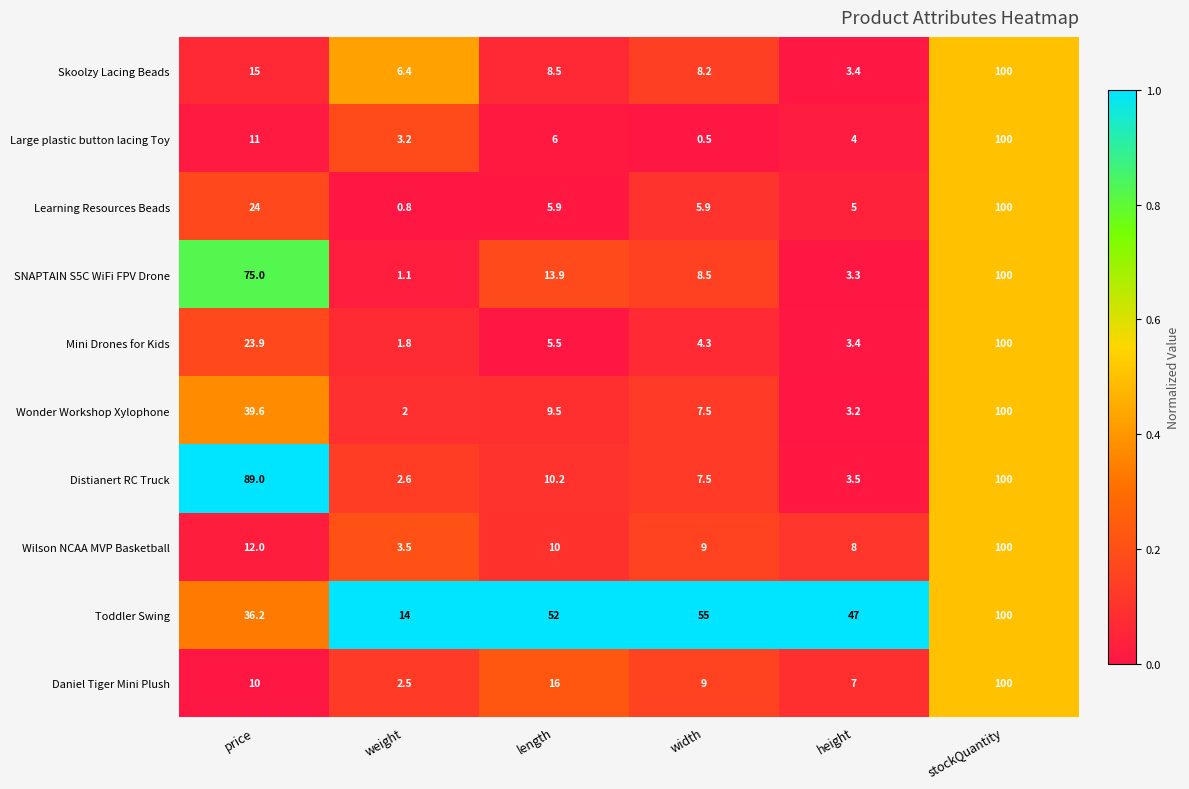

The Distianert RC Truck series shows 100.0 at stockQuantity. True or false?

True